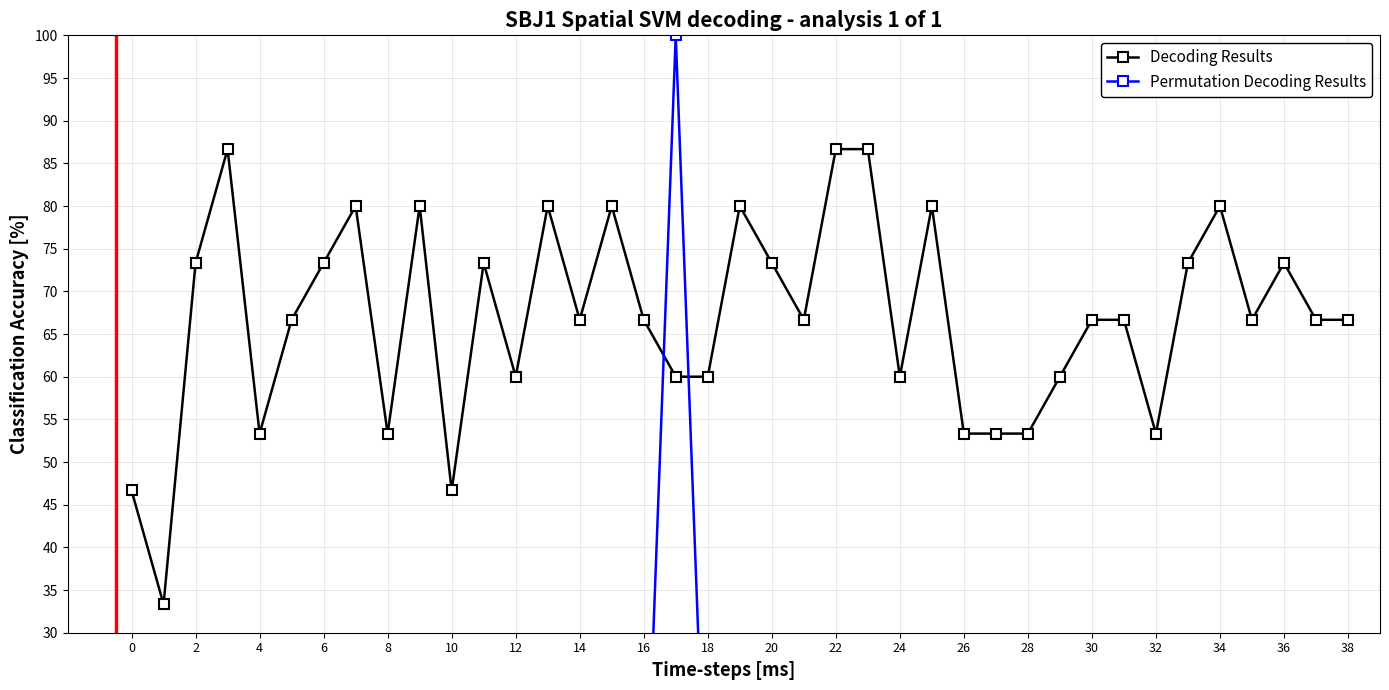

How many lines are shown in the chart?

2